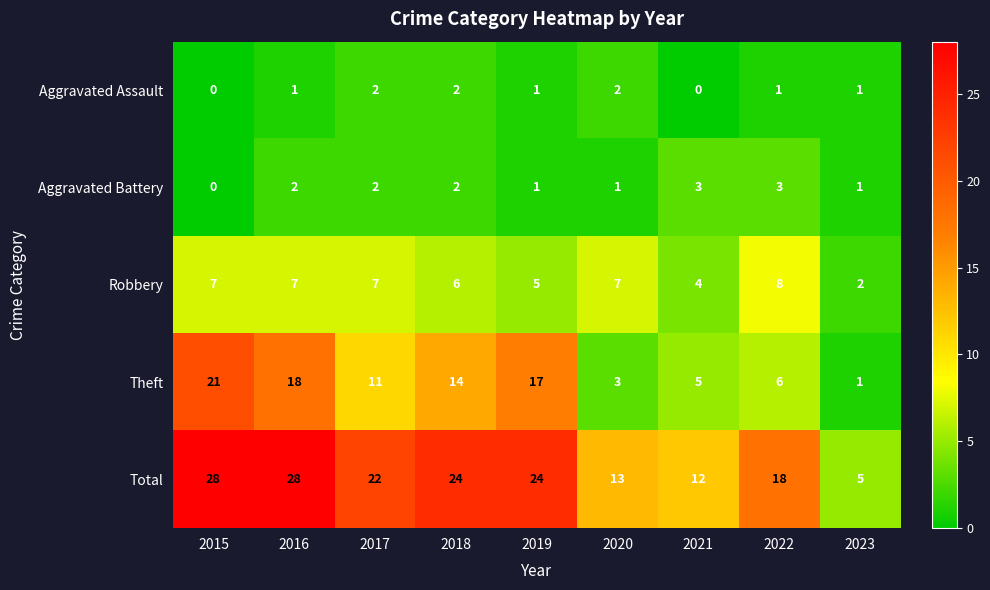

What is the difference between the Theft values at 2017 and 2023?

10